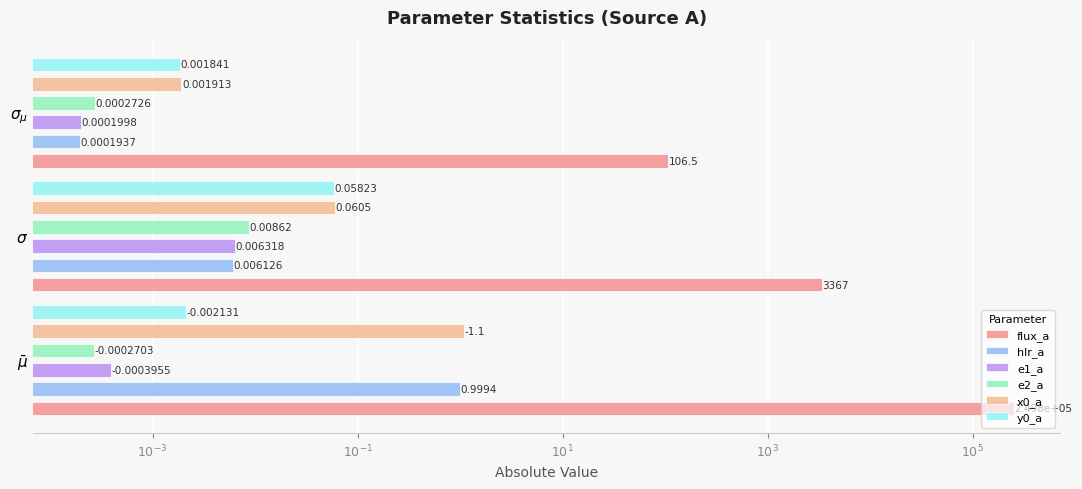

True or false: e2_a has a value of 0.0 at $\sigma_{\mu}$.

False